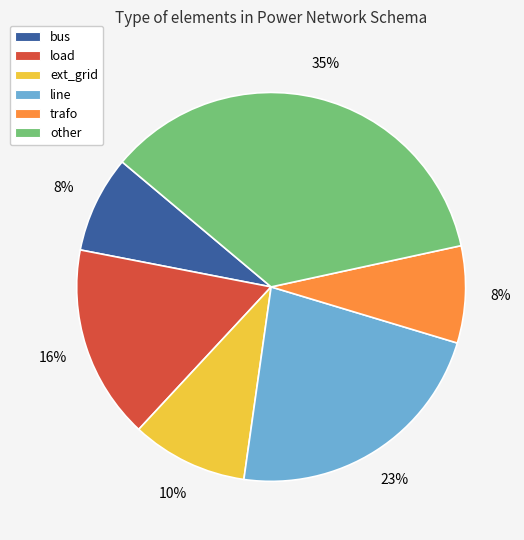

To the nearest percent, what is the difference between the largest and smallest slice percentages?

27%